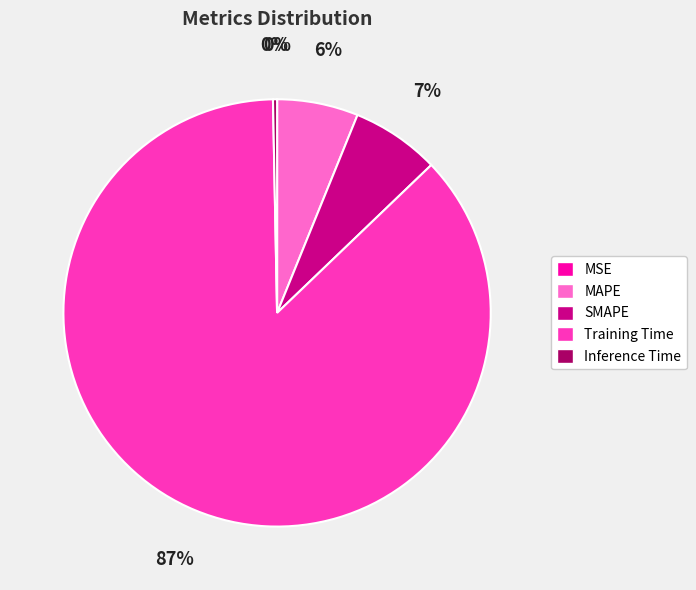

Combined, do Training Time and SMAPE account for over 50%?

Yes